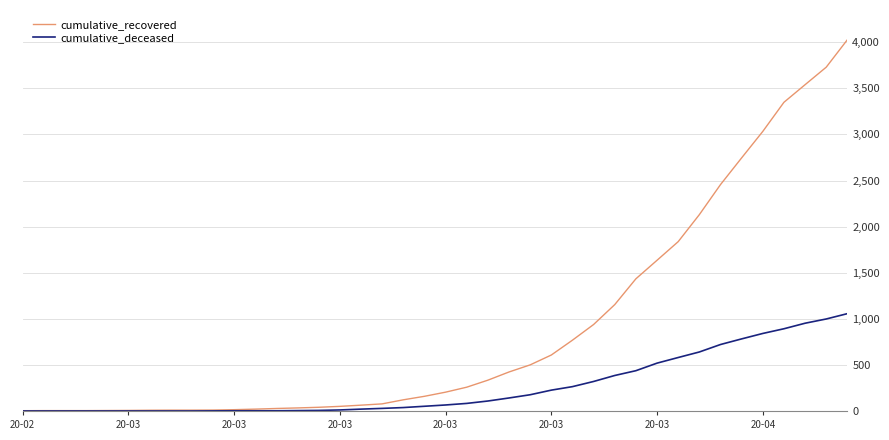

What is the average value of the cumulative_recovered series?

894